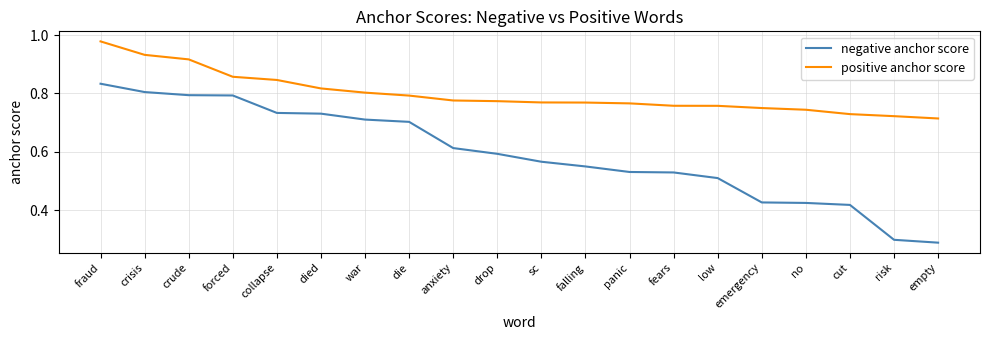

Is the value of negative anchor score at empty greater than the value of positive anchor score at die?

No